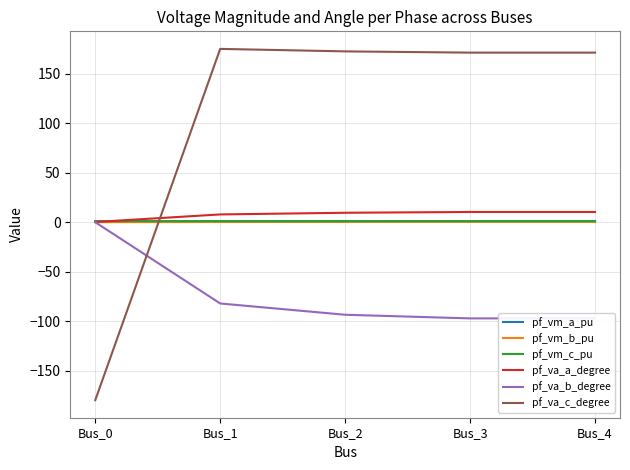

At which label does pf_va_a_degree reach its peak?

Bus_3